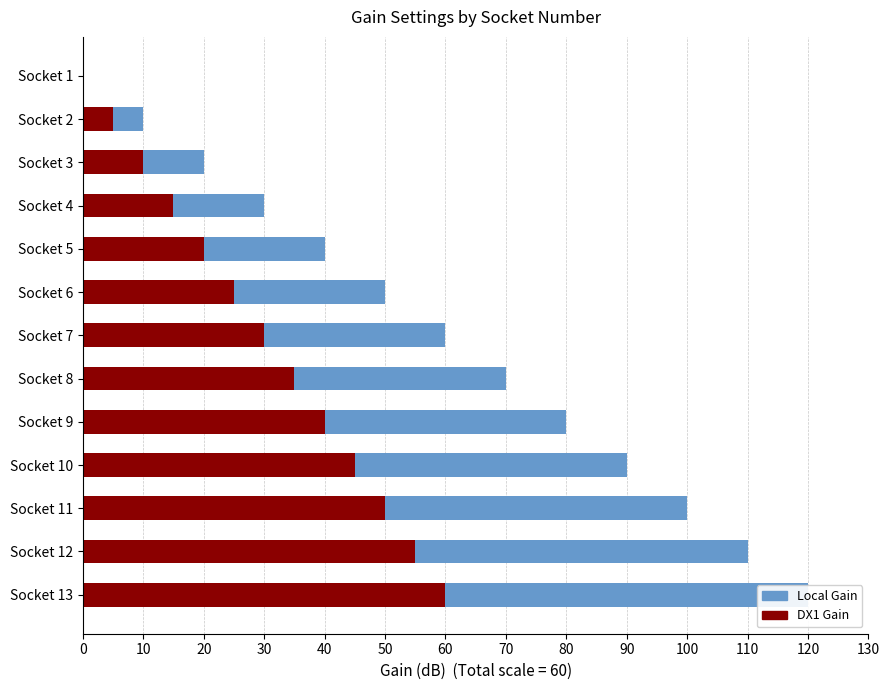

What is the difference between the maximum and minimum values in the Local Gain (extension) series?

60